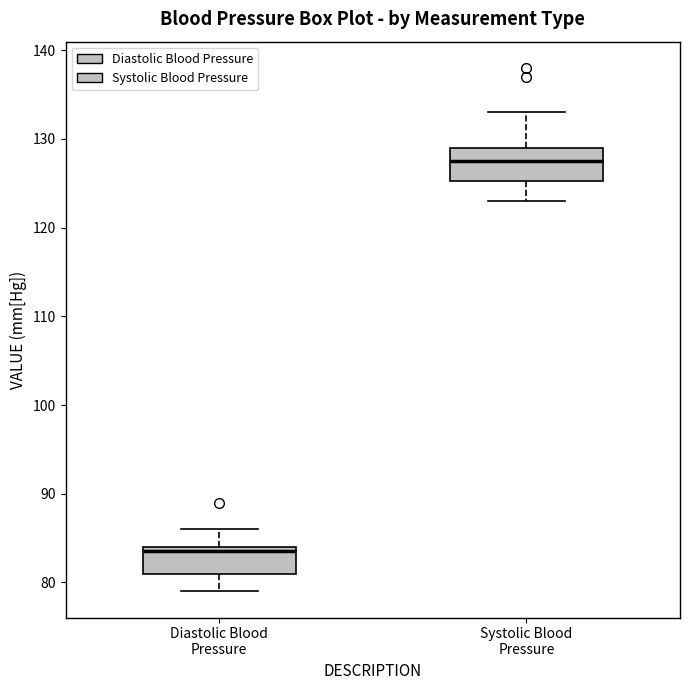

Which box's median line is the lowest?

Diastolic Blood Pressure